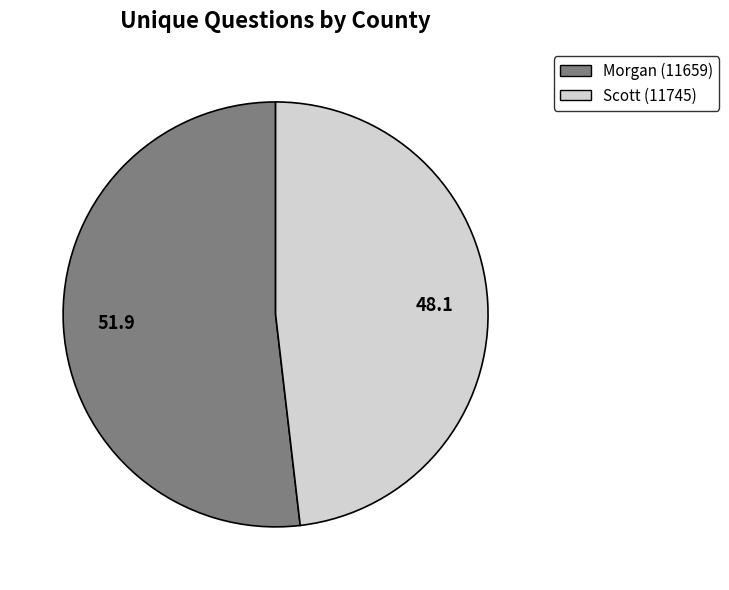

Which category has the smallest portion of the pie?

Scott (11745)